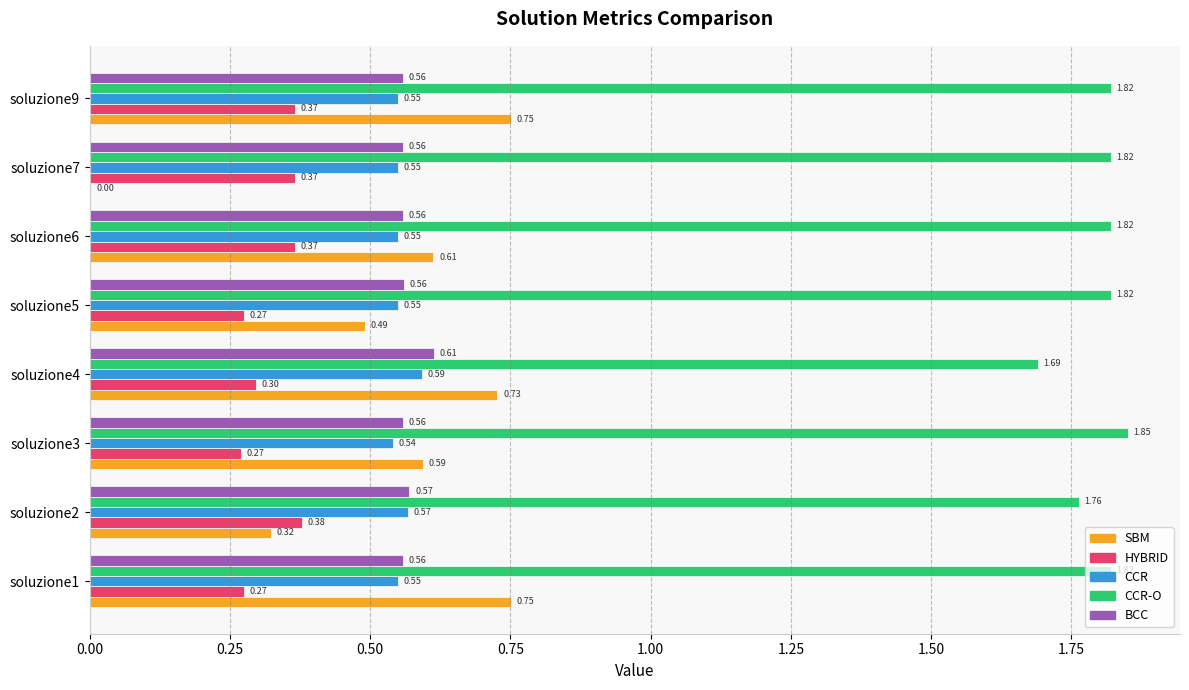

What is the total value across all series at soluzione3?

3.8